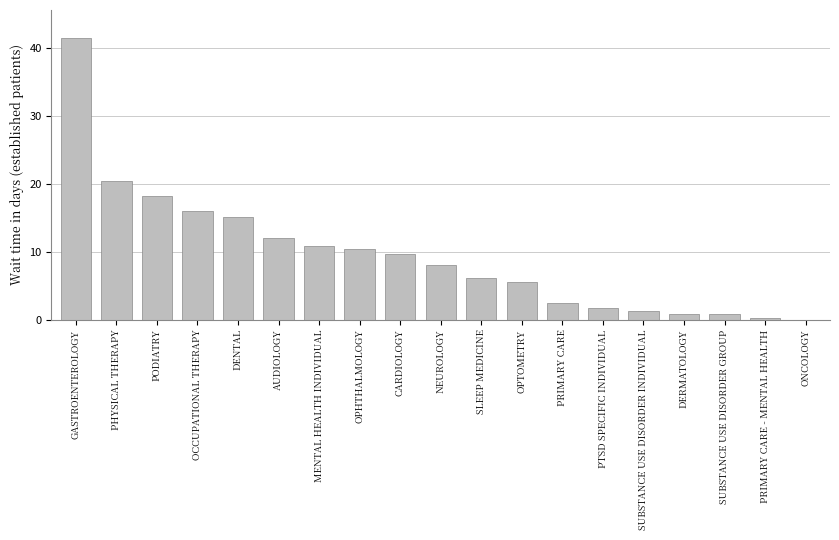

Are the bars grouped side by side (vs. stacked)?

No